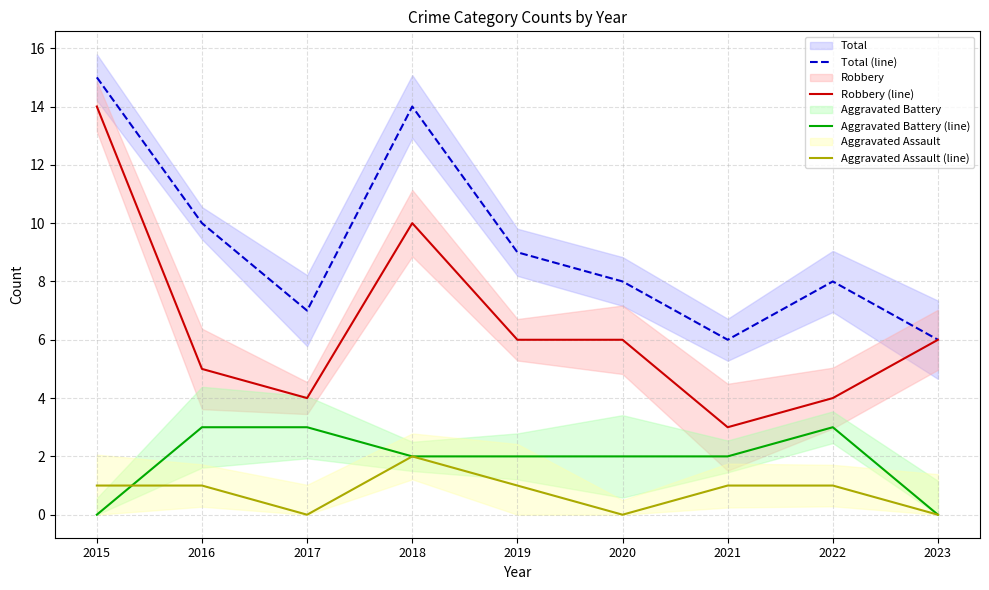

True or false: Aggravated Battery (line) has a value of 1 at 2018.

False